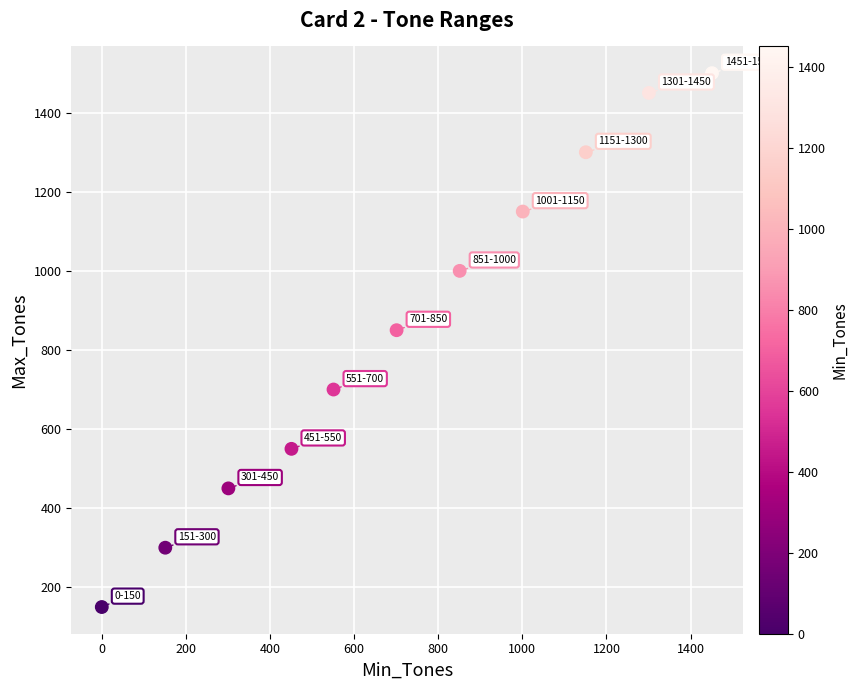

What is the average X value?

719